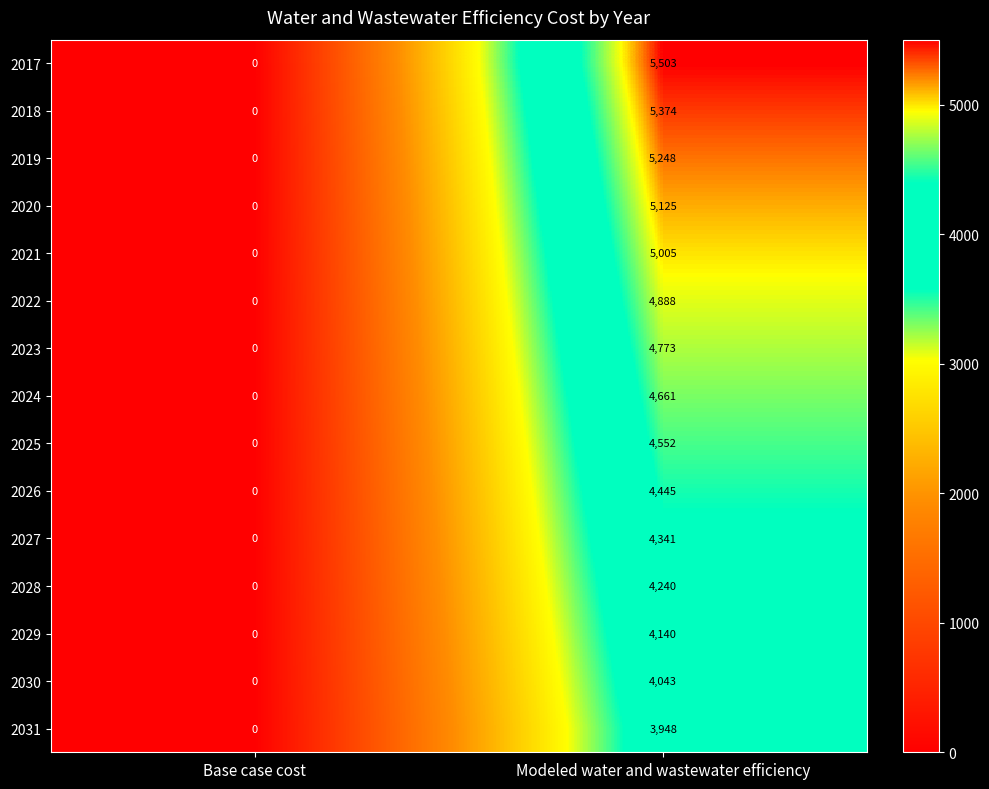

How many distinct data groups are displayed?

15